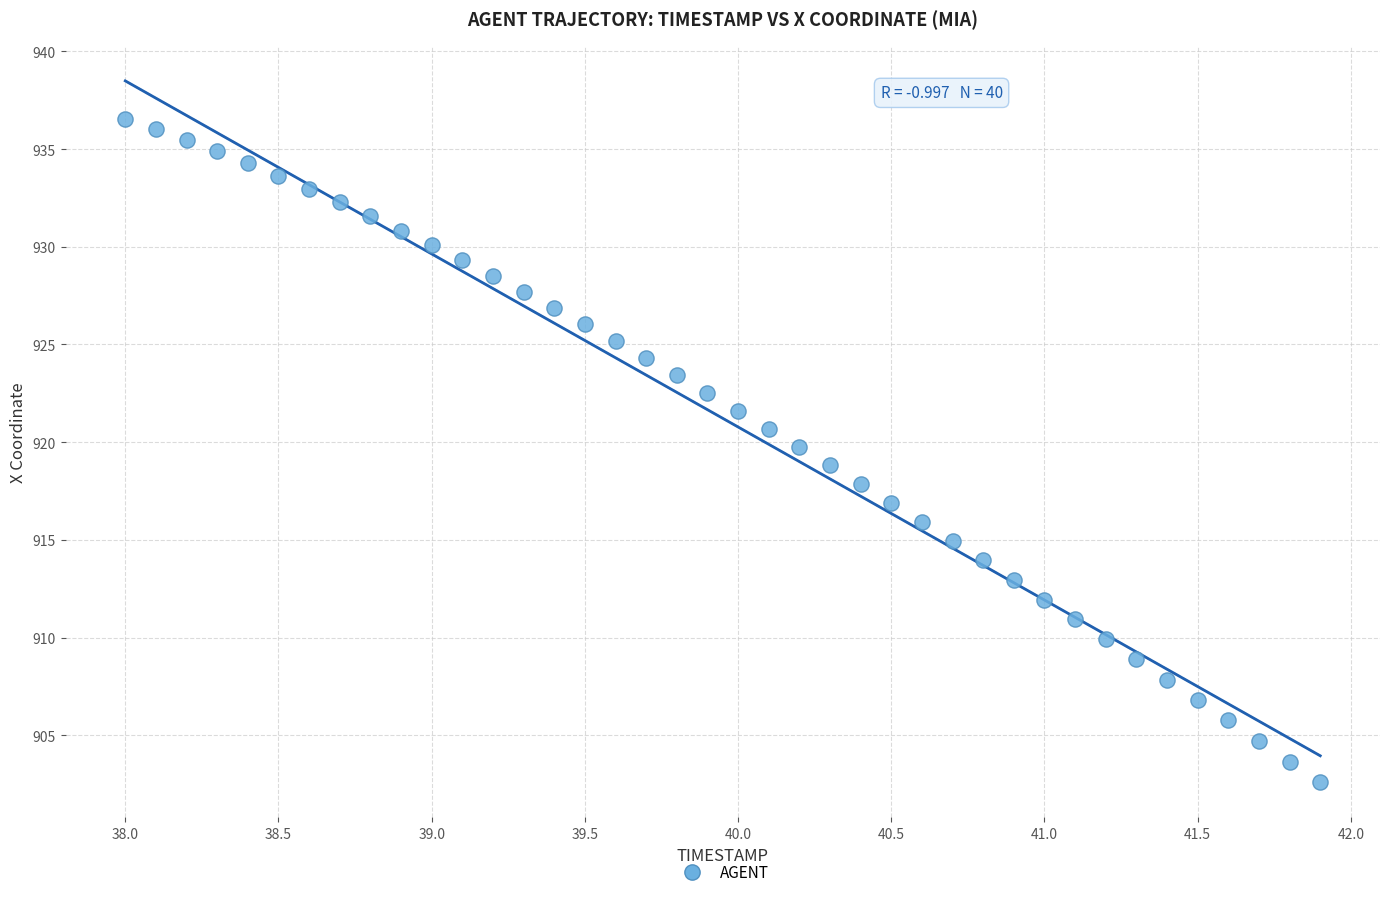

What is the range of X values (max minus min)?

3.9